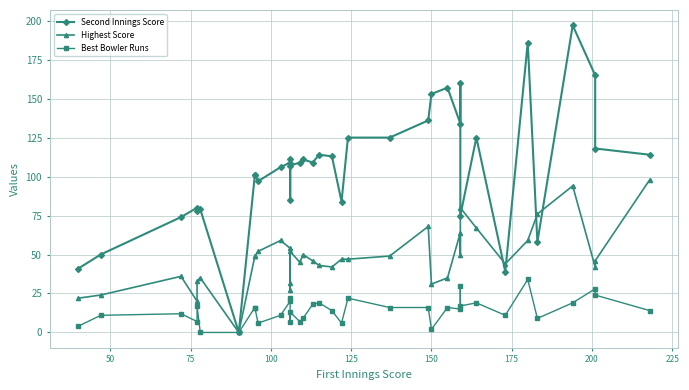

Reading right to left, list all the values displayed in this chart.

Second Innings Score: 114	118	165	197	58	186	39	125	75	160	134	157	153	136	125	125	84	113	114	109	111	109	107	85	111	109	106	97	101	101	0	79	78	80	74	50	41
Highest Score: 98	46	42	94	76	59	44	67	80	50	64	35	31	68	49	47	47	42	43	46	50	45	52	27	32	54	59	52	49	49	0	35	33	20	36	24	22
Best Bowler Runs: 14	24	28	19	9	34	11	19	17	30	15	16	2	16	16	22	6	14	19	18	9	7	13	7	22	20	11	6	16	16	0	0	17	7	12	11	4